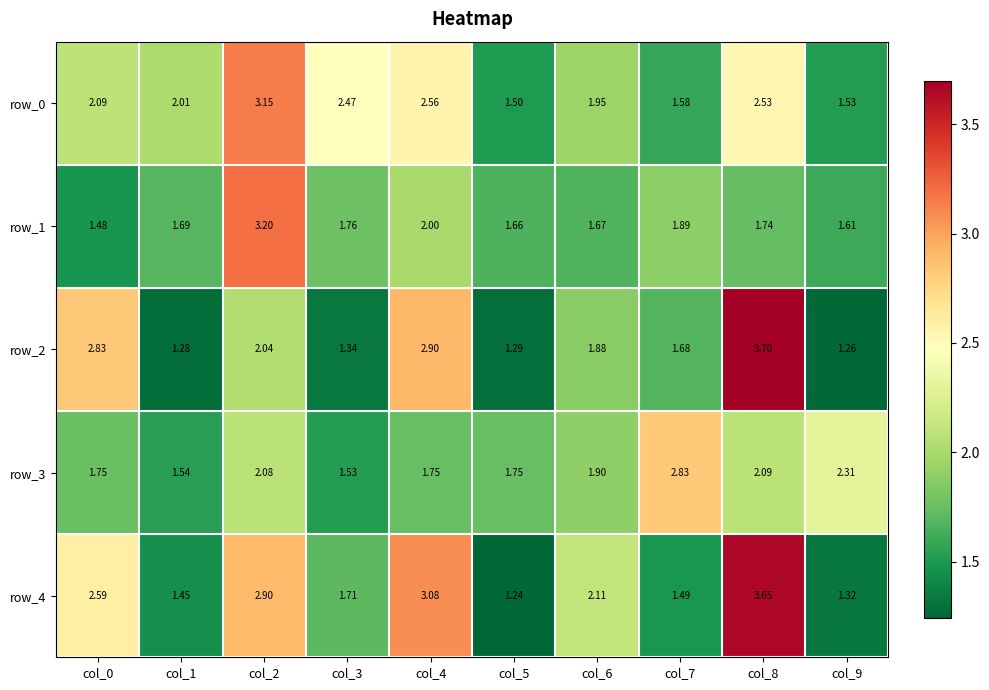

The row_2 series shows 2.9 at col_4. True or false?

True